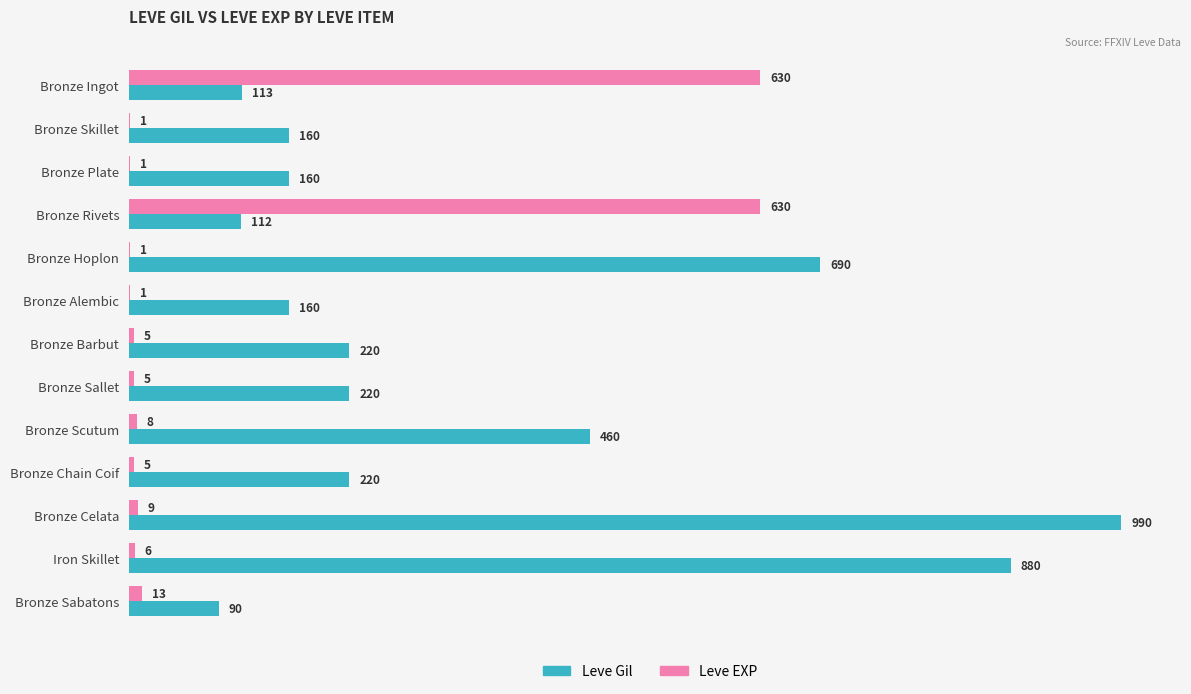

Which series changed the most between Bronze Rivets and Bronze Scutum?

Leve EXP